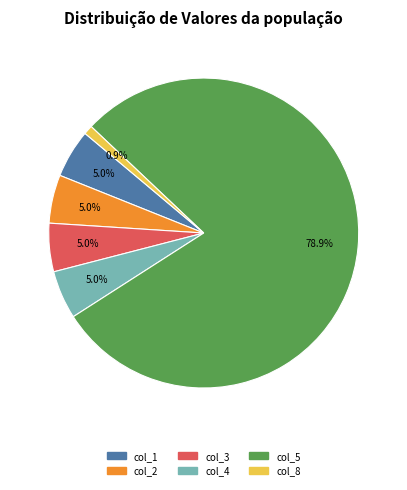

Does col_2 account for over 50% of the chart?

No